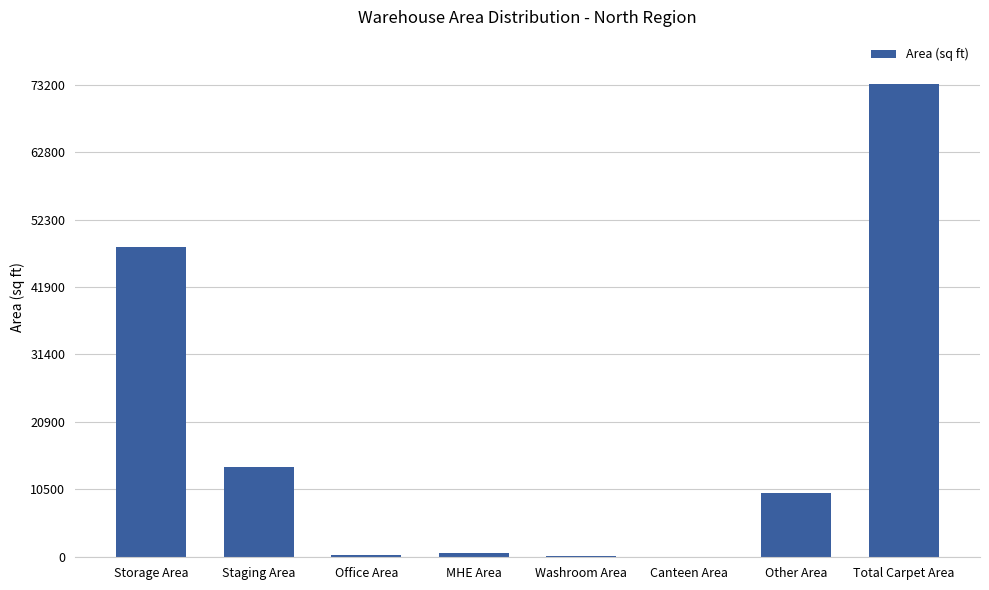

How many categories are shown in the chart?

8